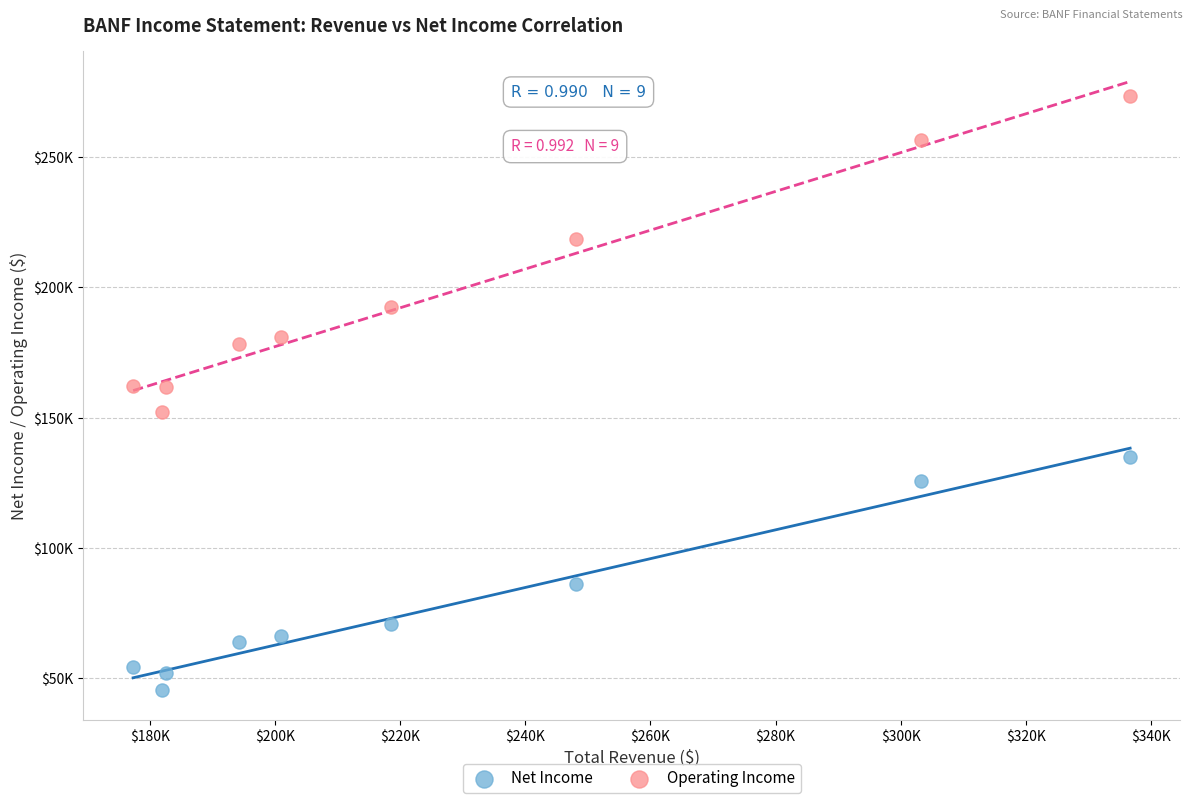

Which series reaches the minimum Y coordinate?

Net Income